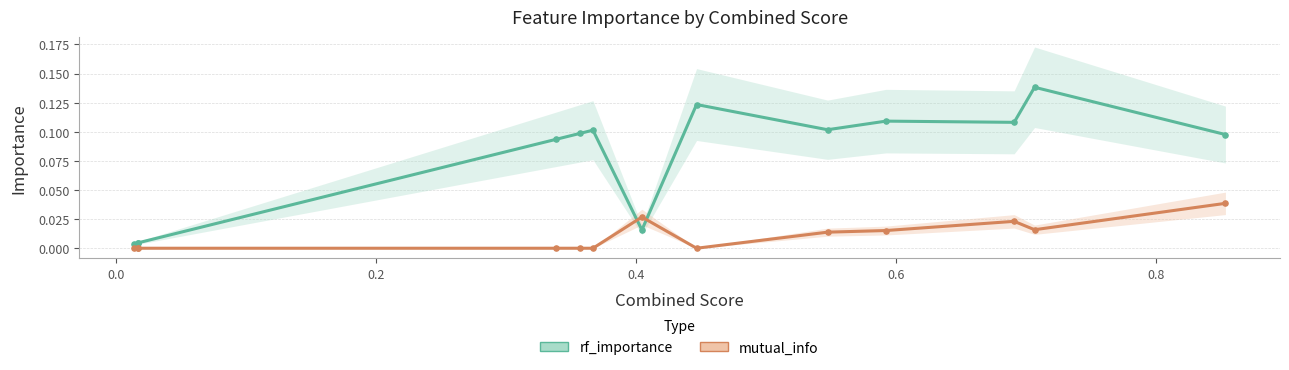

Is the value of mutual_info at −0.2 greater than the value of rf_importance at 8?

No